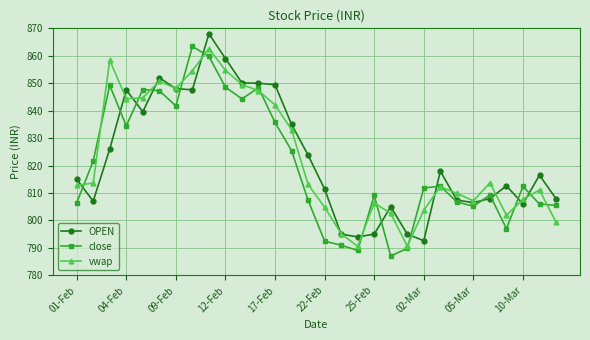

True or false: close has more than 0 interior local peaks.

True